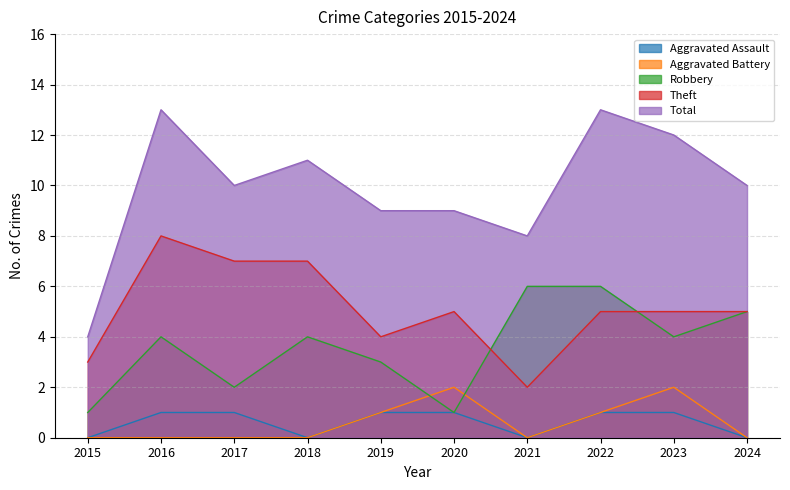

Reading left to right, what are all the values shown in this chart?

Aggravated Assault: 0	1	1	0	1	1	0	1	1	0
Aggravated Battery: 0	0	0	0	1	2	0	1	2	0
Robbery: 1	4	2	4	3	1	6	6	4	5
Theft: 3	8	7	7	4	5	2	5	5	5
Total: 4	13	10	11	9	9	8	13	12	10